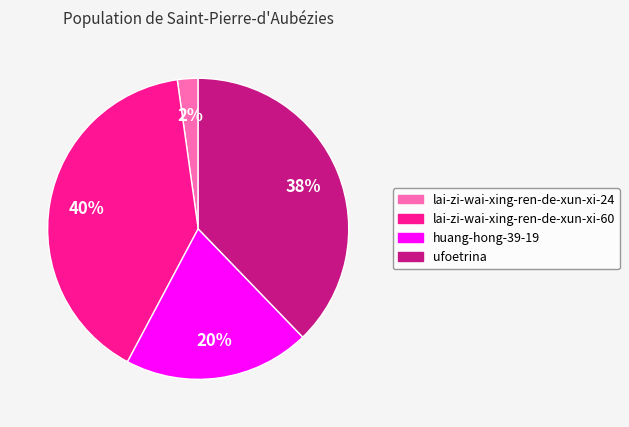

To the nearest percent, what portion does lai-zi-wai-xing-ren-de-xun-xi-24 represent?

2%